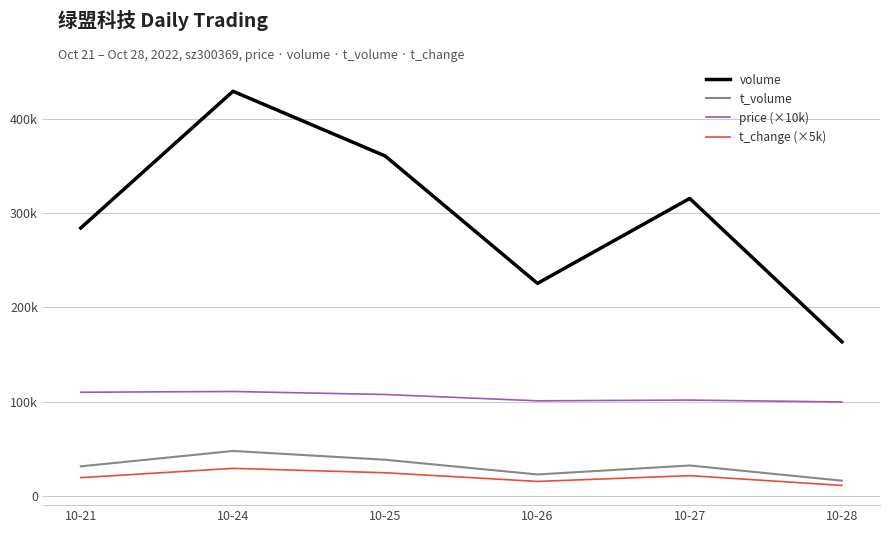

Does the chart have visible grid lines?

Yes